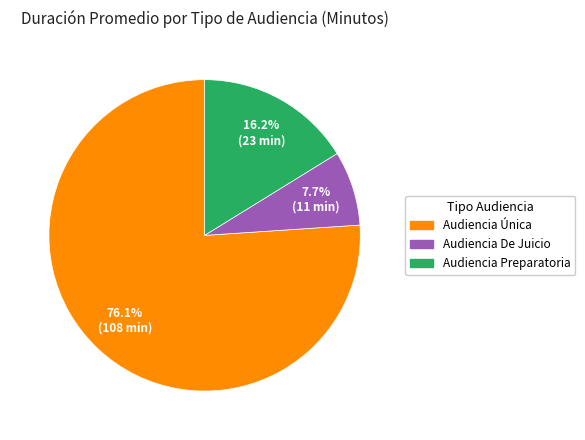

What percentage is the Audiencia De Juicio slice, to the nearest percent?

8%